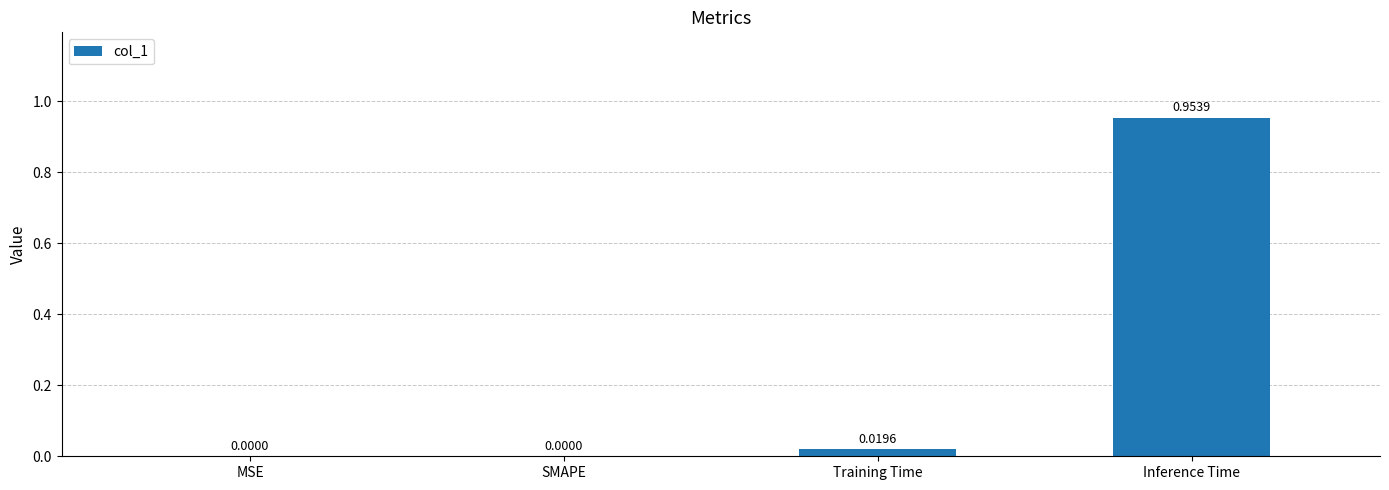

How many values are above zero?

2